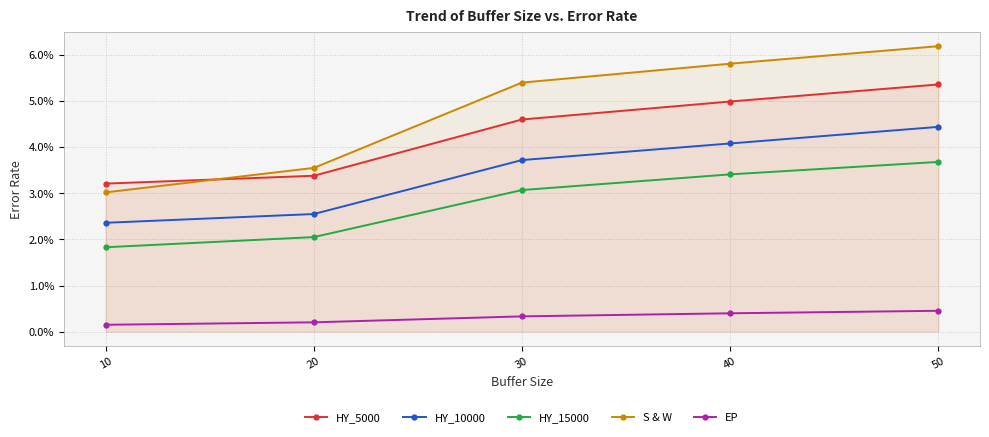

True or false: HY_5000 has more than 1 interior local peaks.

False